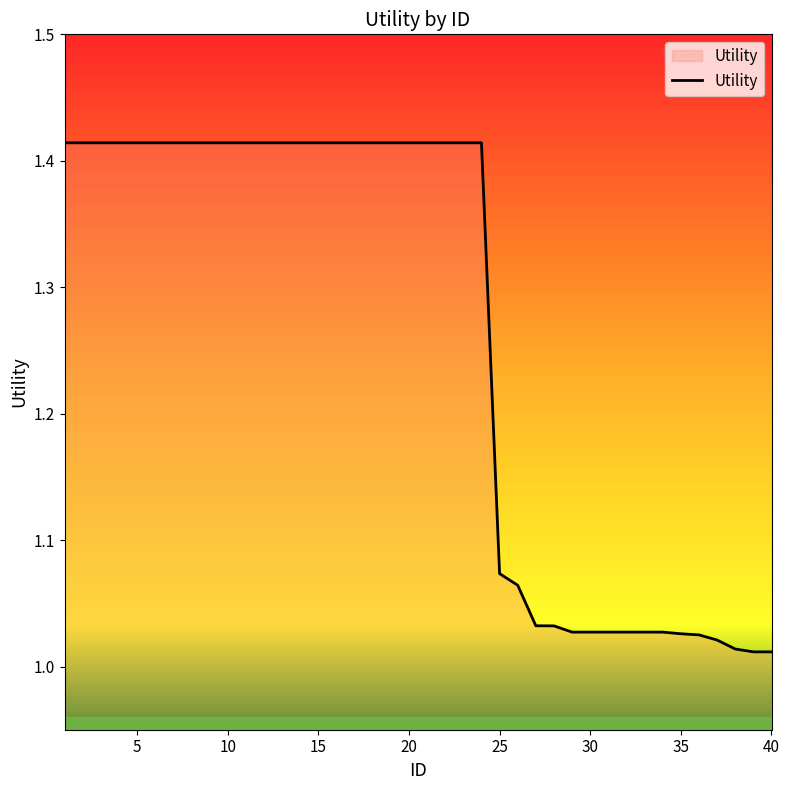

At which category does the chart reach its peak across all series?

1